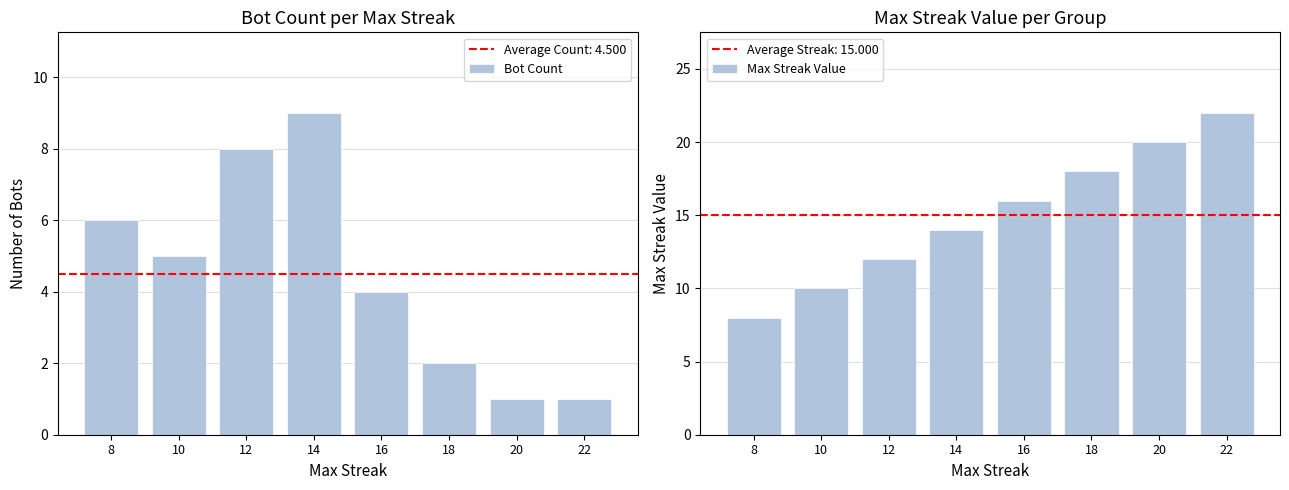

Rank the series by their maximum value, from lowest to highest.

Bot Count, Max Streak Value